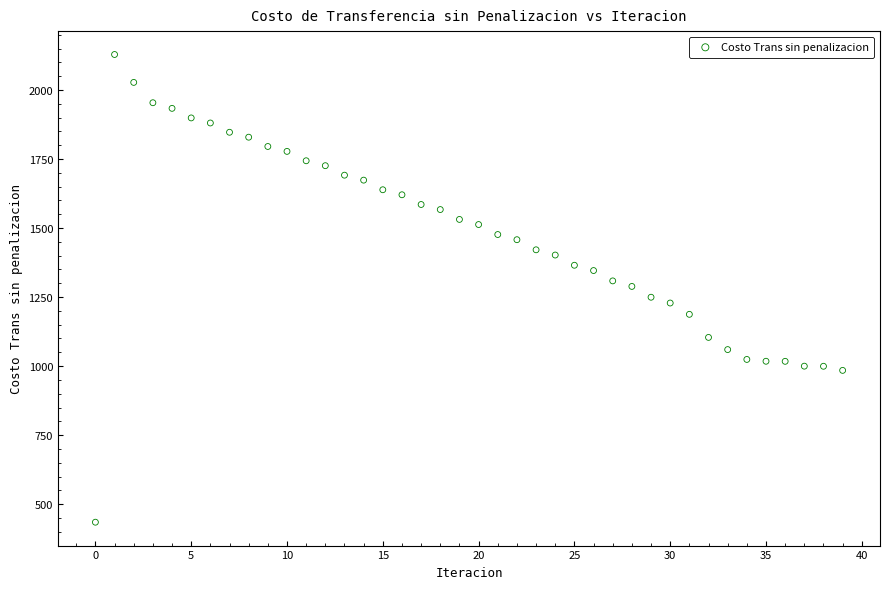

What is the range of Y values (max minus min)?

1693.7